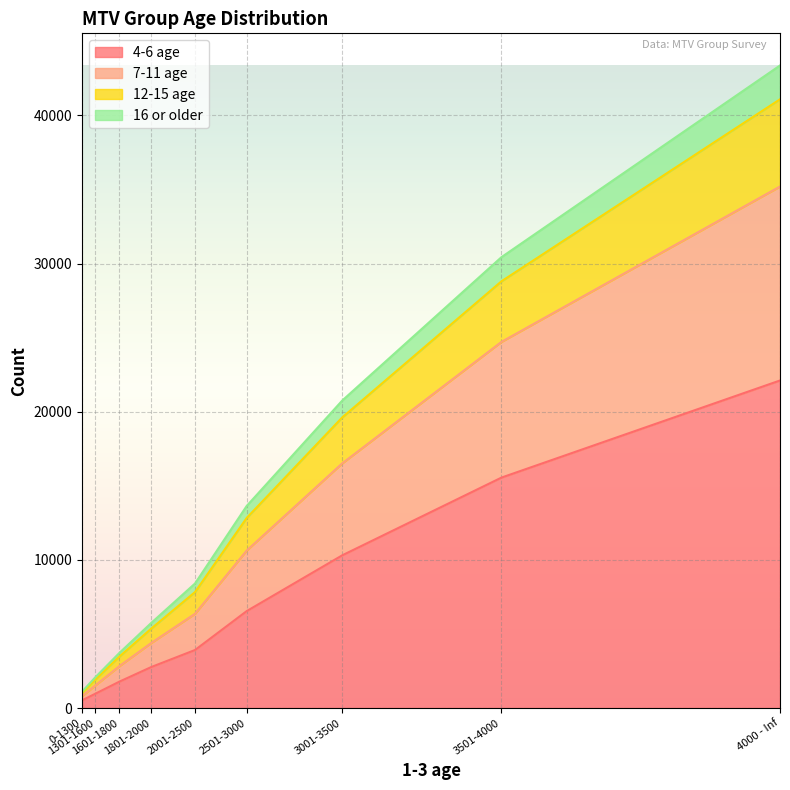

True or false: 4-6 age and 12-15 age cross at least once.

False